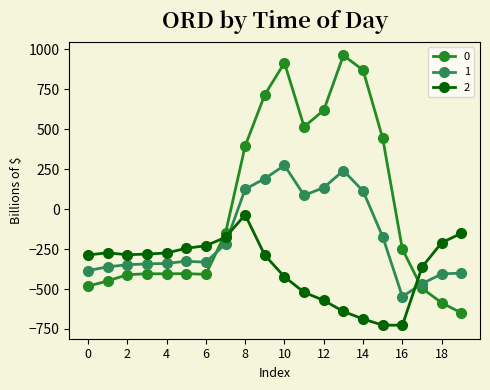

Rank the series by their maximum value, from highest to lowest.

0, 1, 2